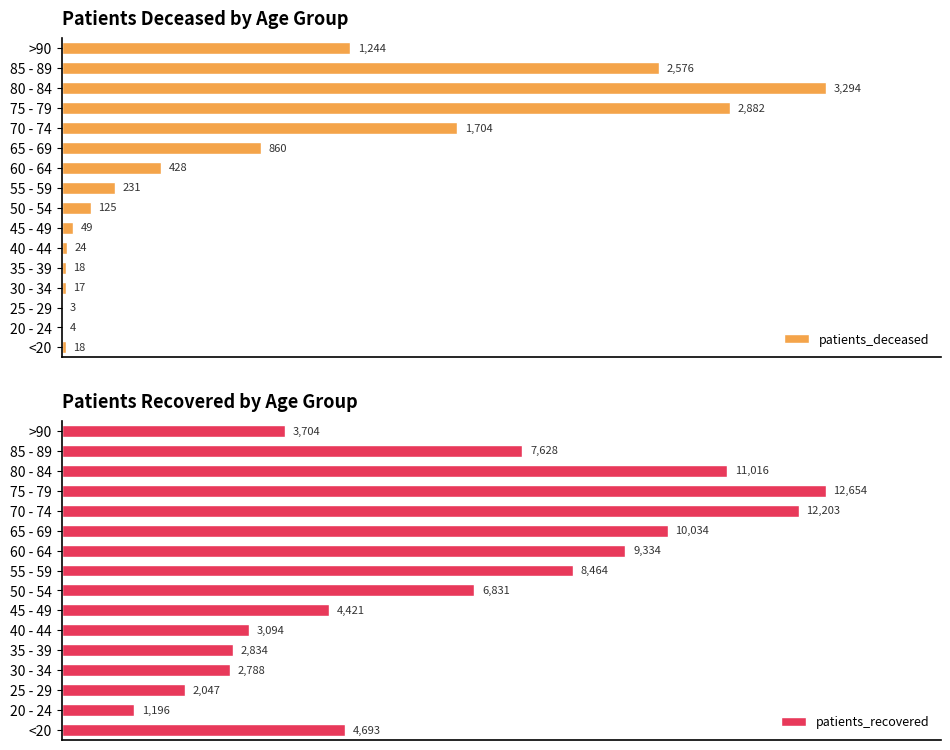

Reading right to left, what are all the values shown in this chart?

patients_deceased: 1244	2576	3294	2882	1704	860	428	231	125	49	24	18	17	3	4	18
patients_recovered: 3704	7628	11016	12654	12203	10034	9334	8464	6831	4421	3094	2834	2788	2047	1196	4693